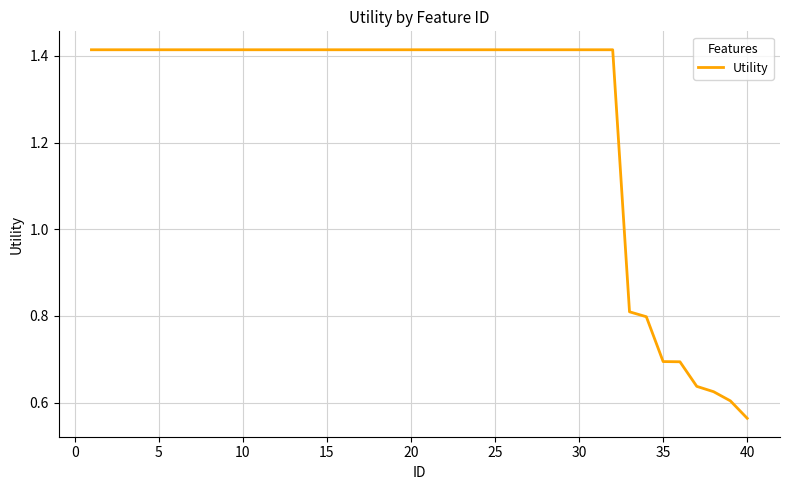

What is the difference between the maximum and minimum values?

0.9